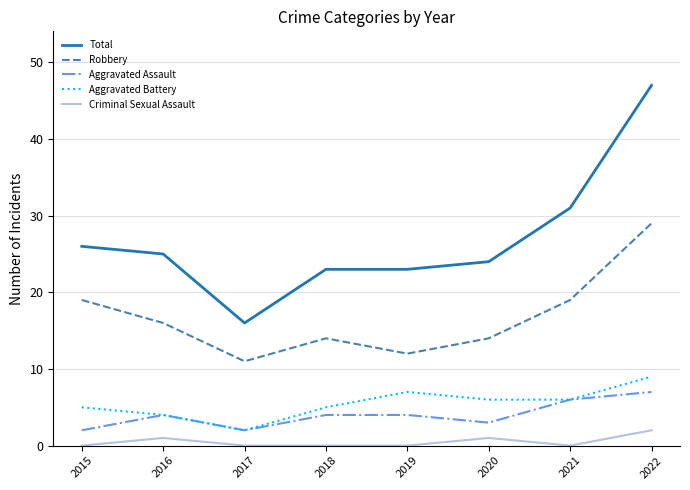

What is the sum of all Aggravated Battery values?

44